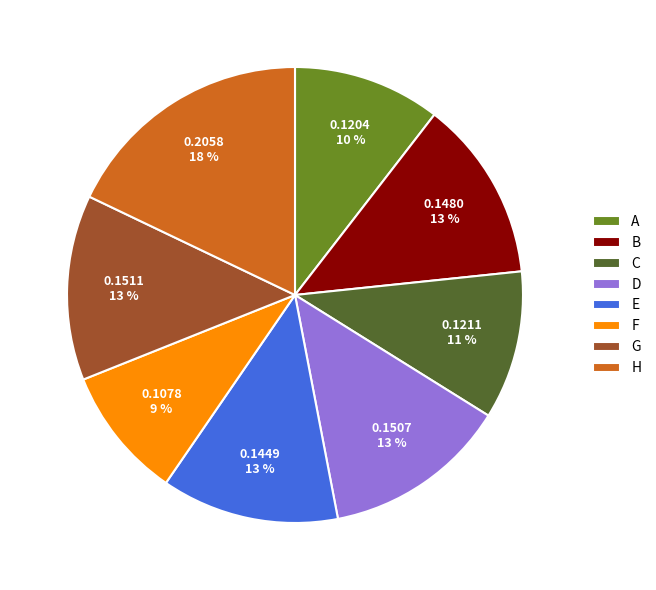

To the nearest percent, what portion does G represent?

13%